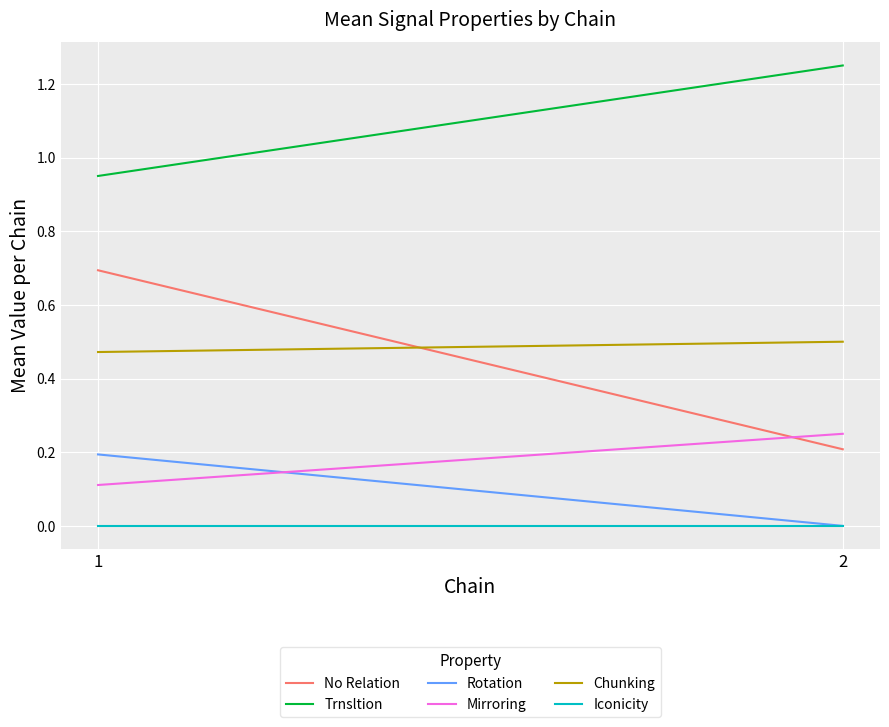

Reading left to right, what are all the values shown in this chart?

No Relation: 0.7	0.2
Trnsltion: 0.9	1.2
Rotation: 0.2	0.0
Mirroring: 0.1	0.2
Chunking: 0.5	0.5
Iconicity: 0.0	0.0